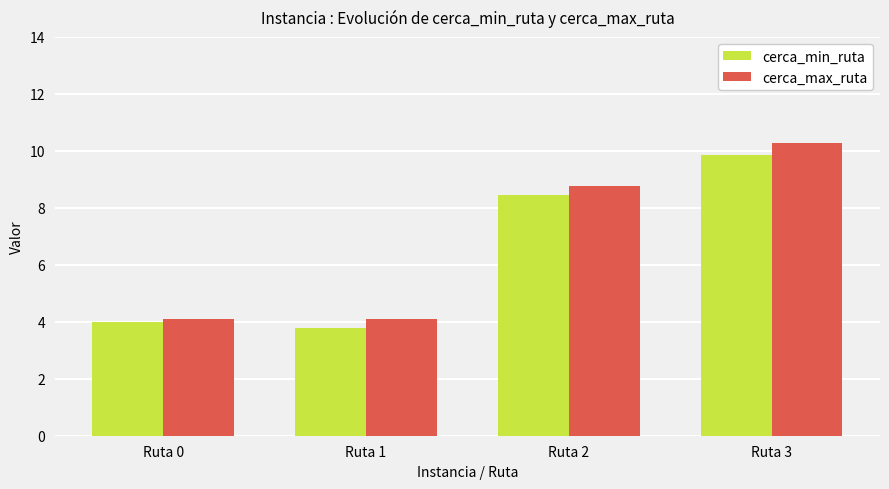

The cerca_min_ruta series shows 5.2 at Ruta 1. True or false?

False